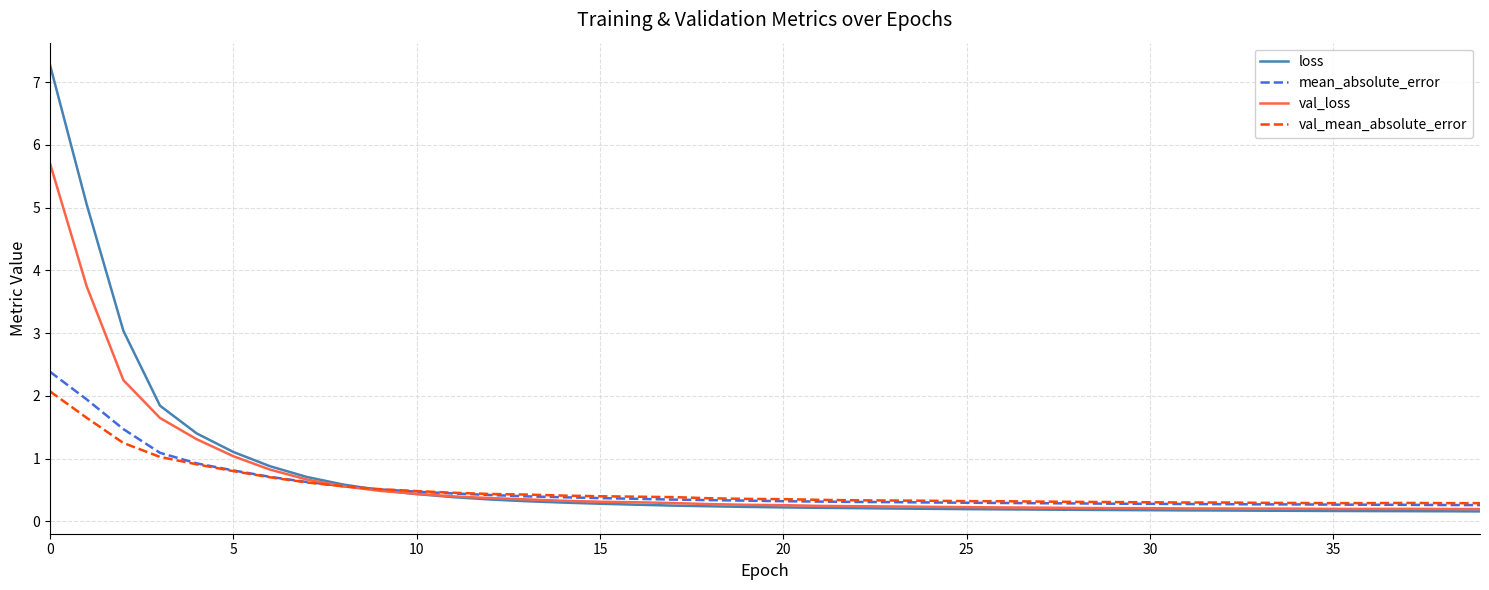

How many lines are shown in the chart?

4